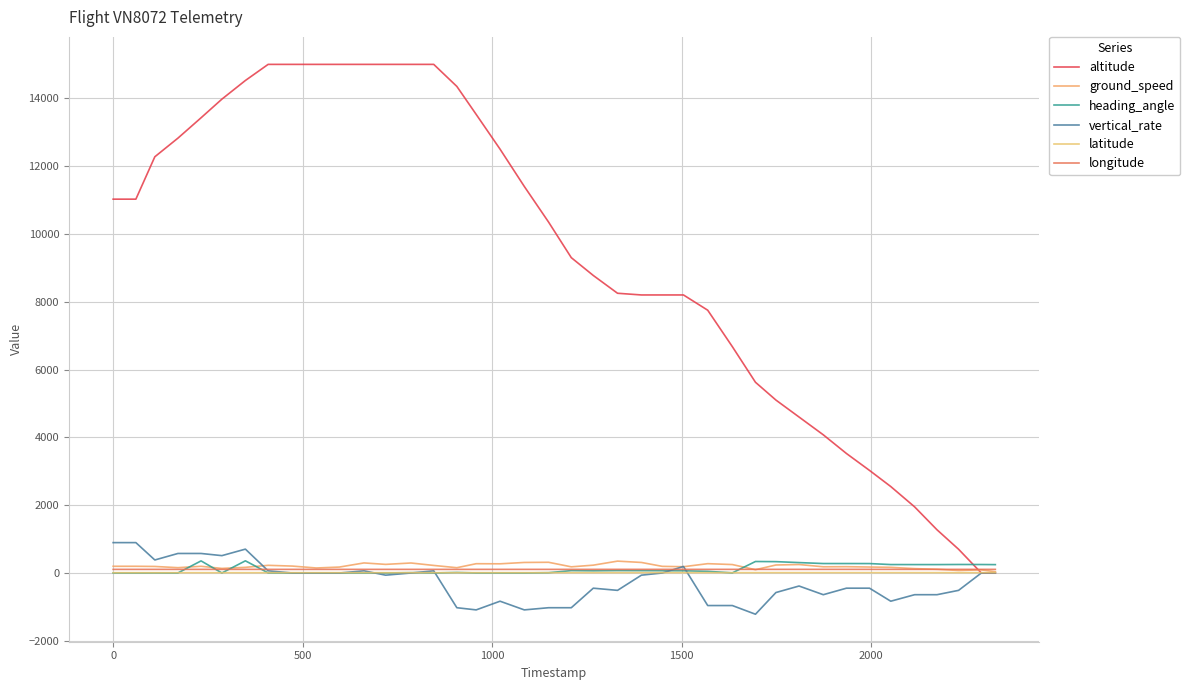

Does the chart display data point markers on the line(s)?

No